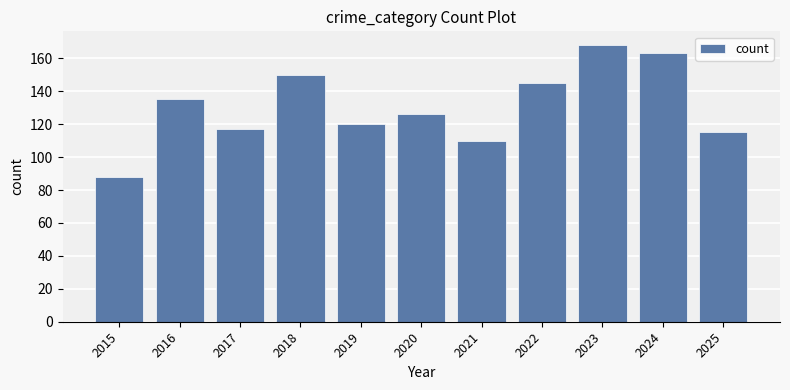

Is it true that the value at 2020 is 126?

True